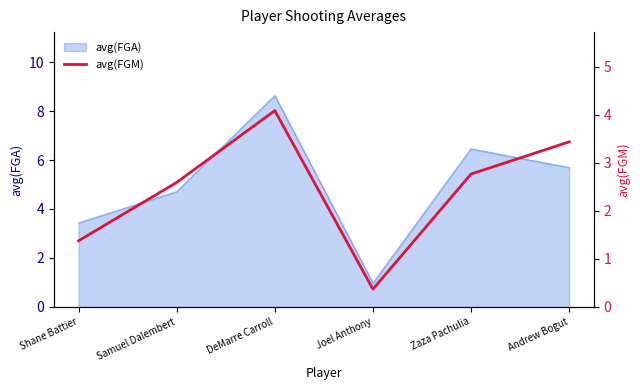

At which label does the data first exceed 2?

Samuel Dalembert